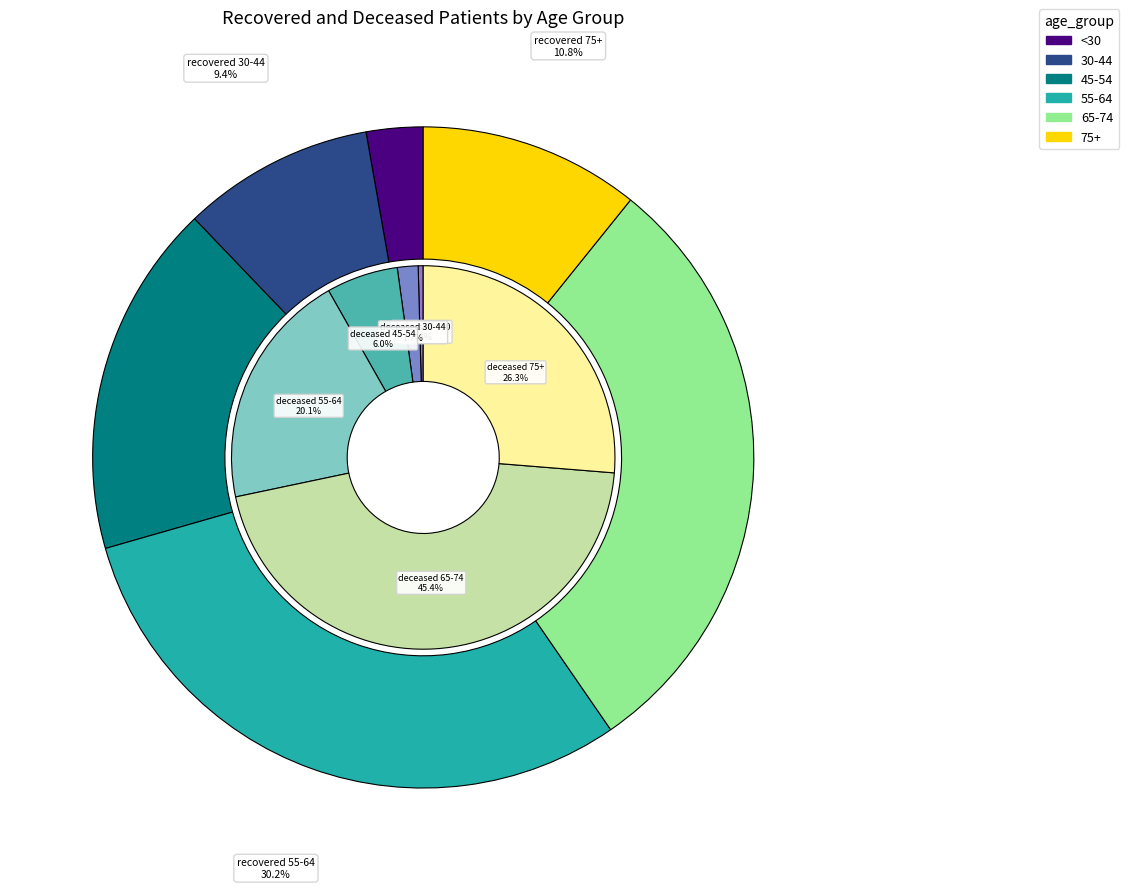

Is the sum of 2 and 10 greater than half?

No